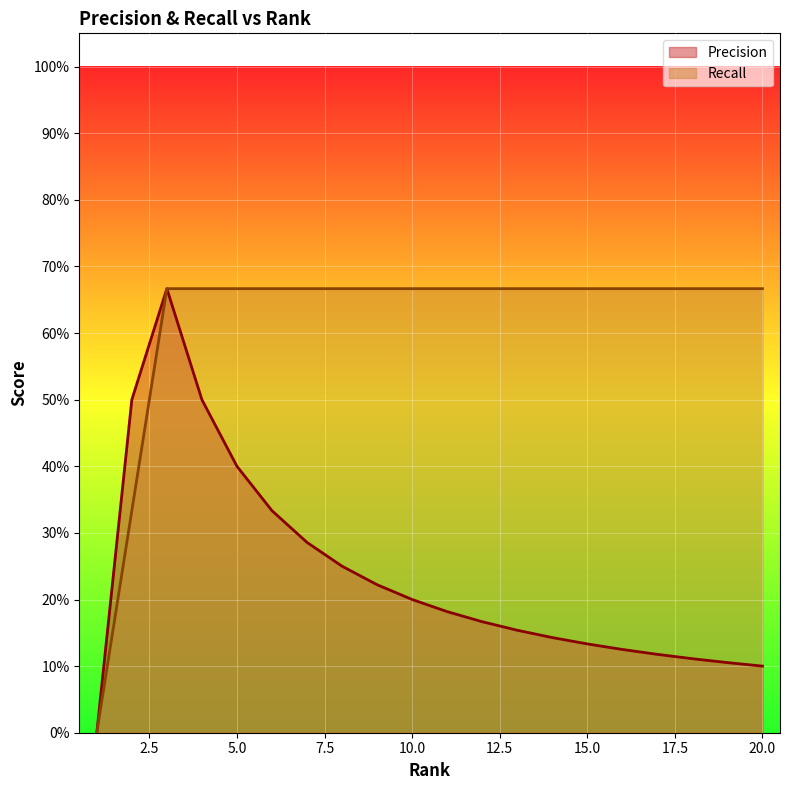

What is the average value of the Precision series?

0.2